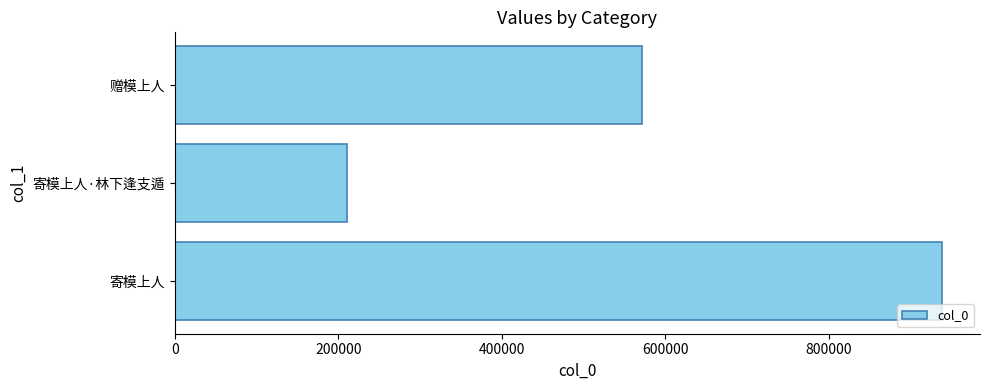

Which category has the lowest value across all series?

寄模上人·林下逢支遁